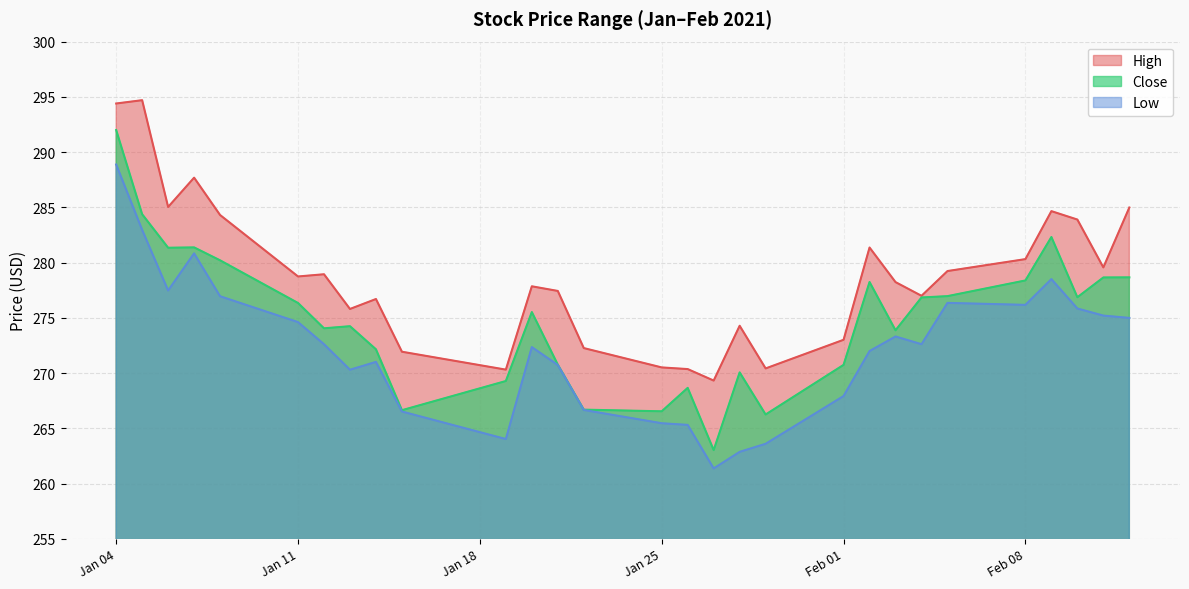

The value of Low at Feb 01 is 267.9. True or false?

True